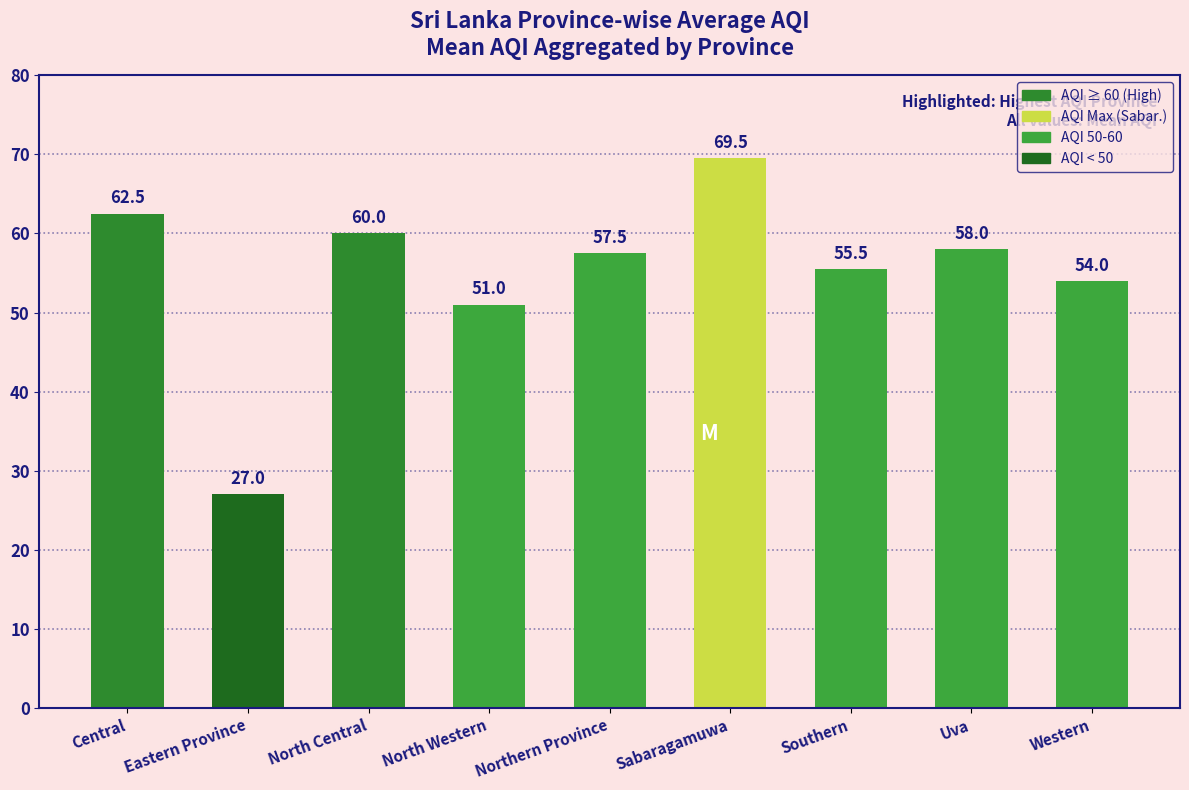

Rank the categories by value from lowest to highest.

Eastern Province, North Western, Western, Southern, Northern Province, Uva, North Central, Central, Sabaragamuwa